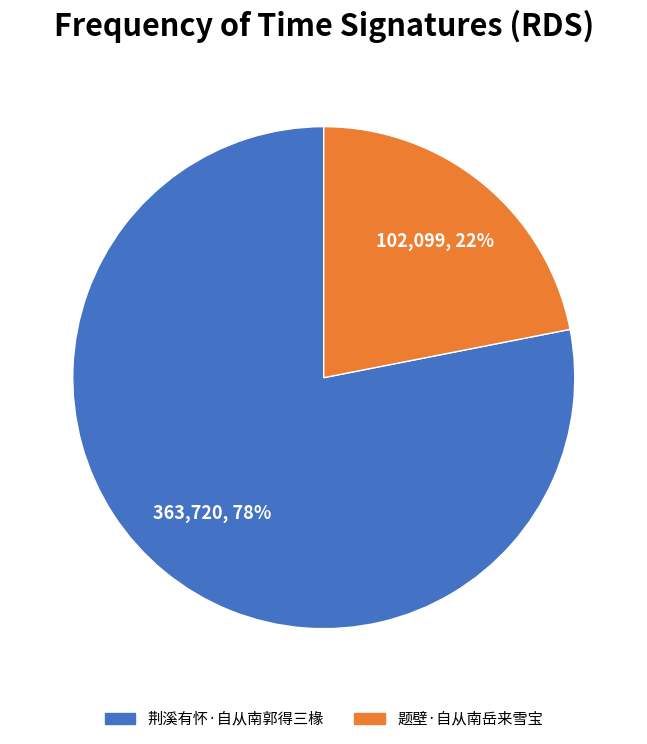

Combined, do 题壁·自从南岳来雪宝 and 荆溪有怀·自从南郭得三椽 account for over 50%?

Yes